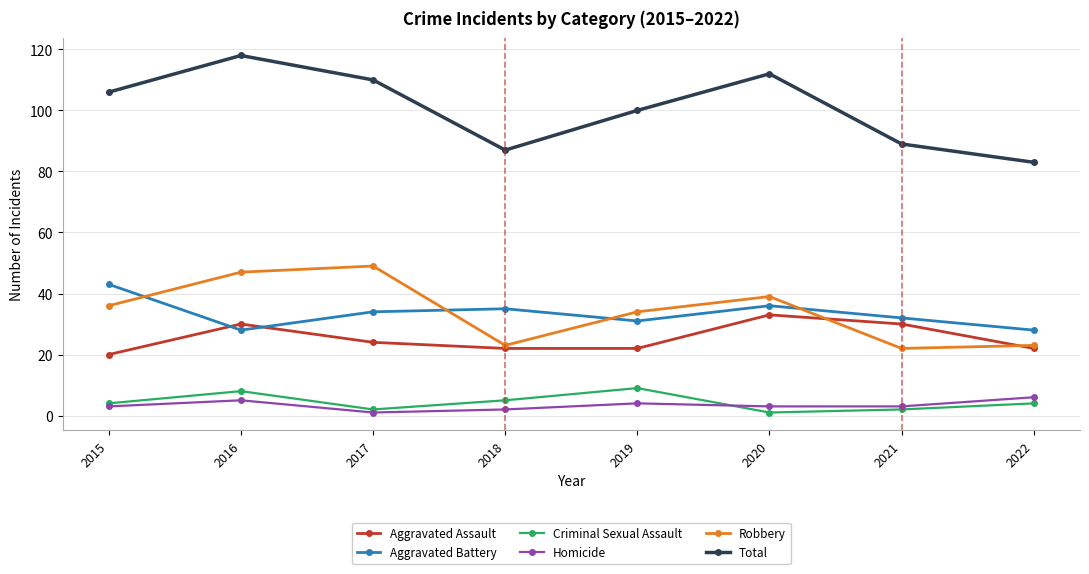

How many intersections are there between Robbery and Aggravated Battery?

4